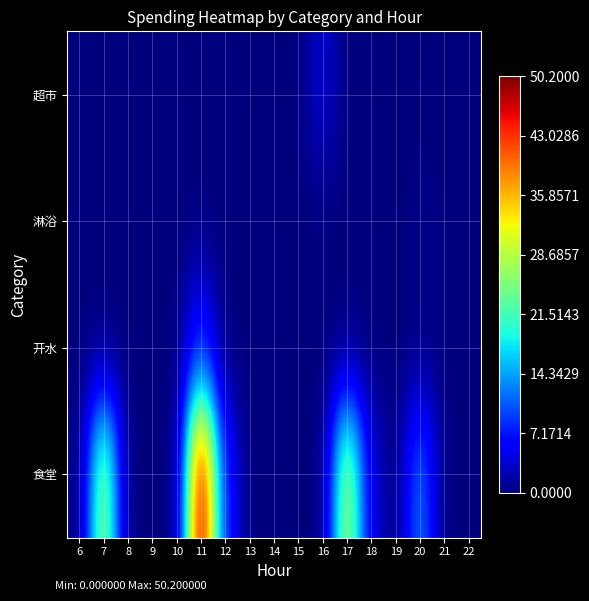

Which category has the lowest value across all series?

6